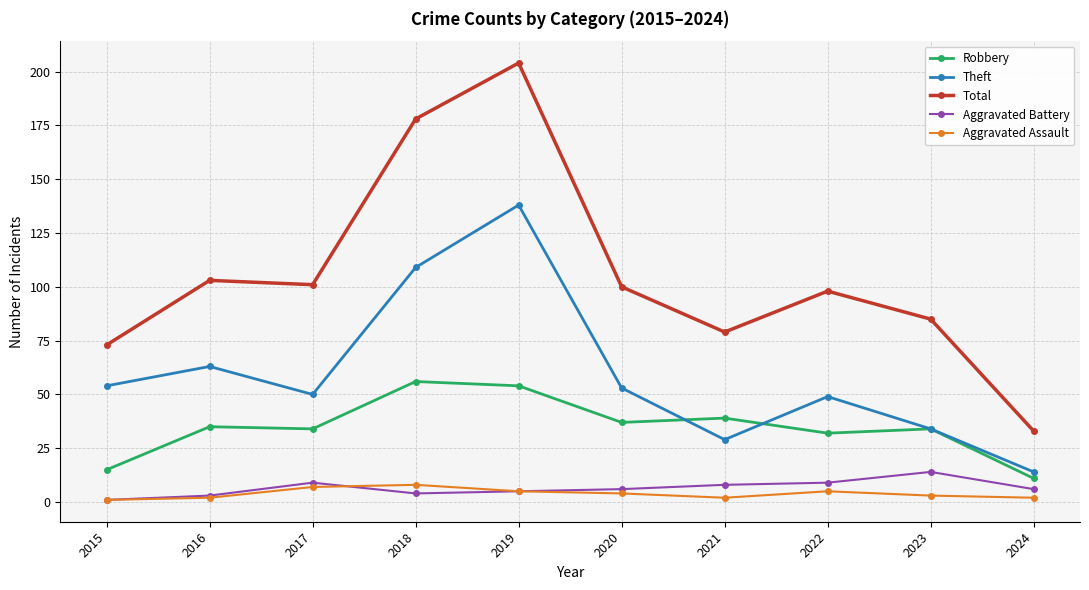

What value does the Aggravated Battery series have at 2022?

9